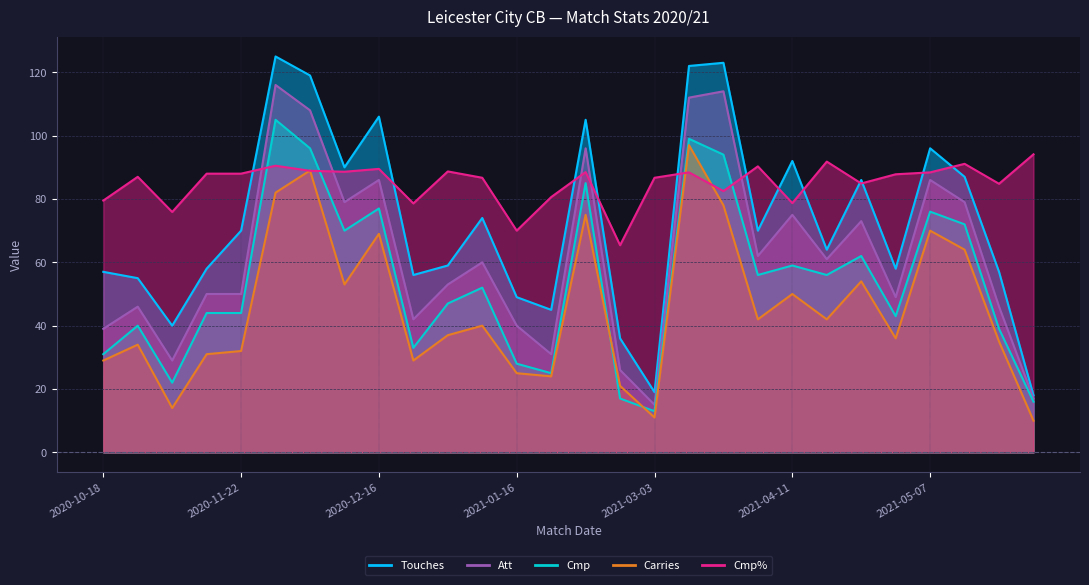

What is the sum of all Cmp values?

1501.0